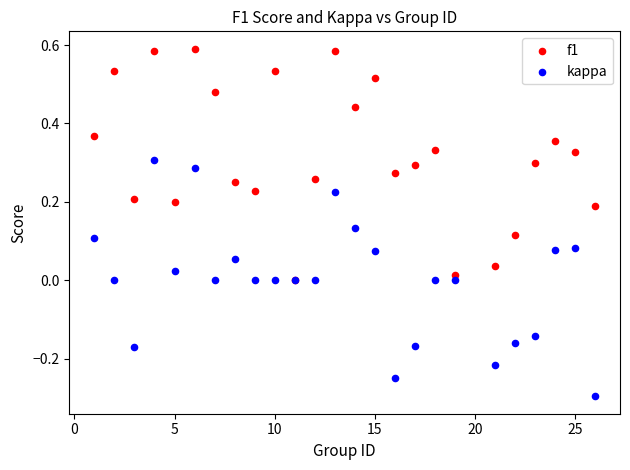

Which series reaches the minimum Y coordinate?

kappa